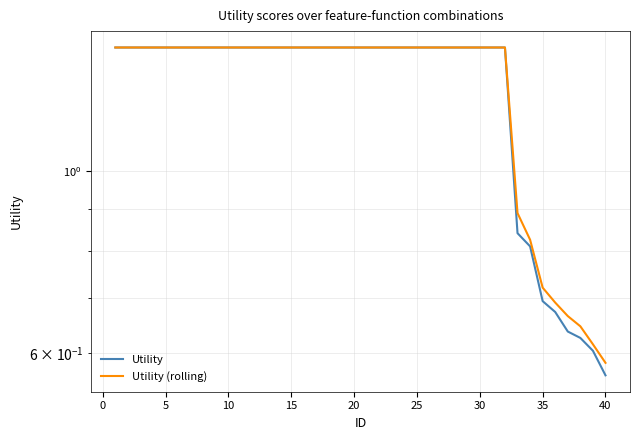

True or false: Utility and Utility (rolling) cross at least once.

False